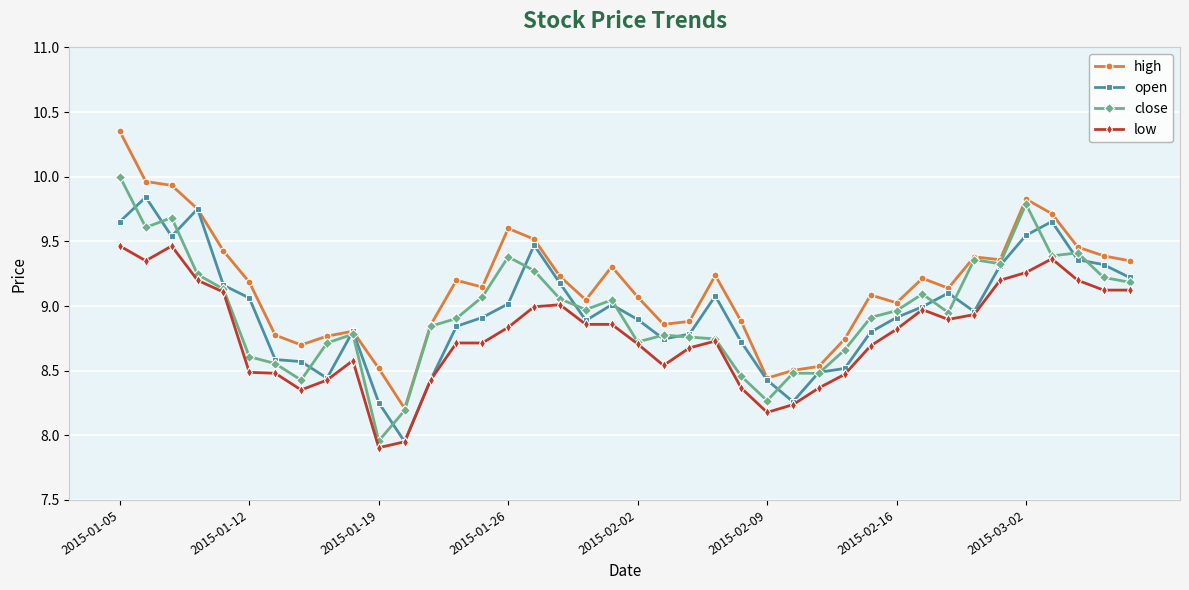

At how many categories does at least one series exceed 8?

40